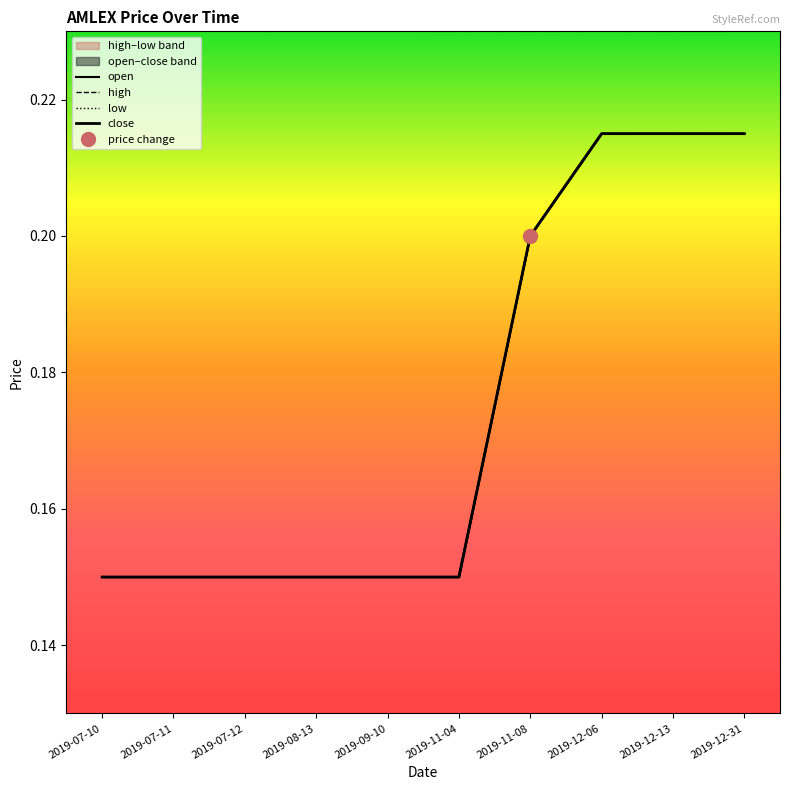

What is the label of the 10th point from the right?

2019-07-10